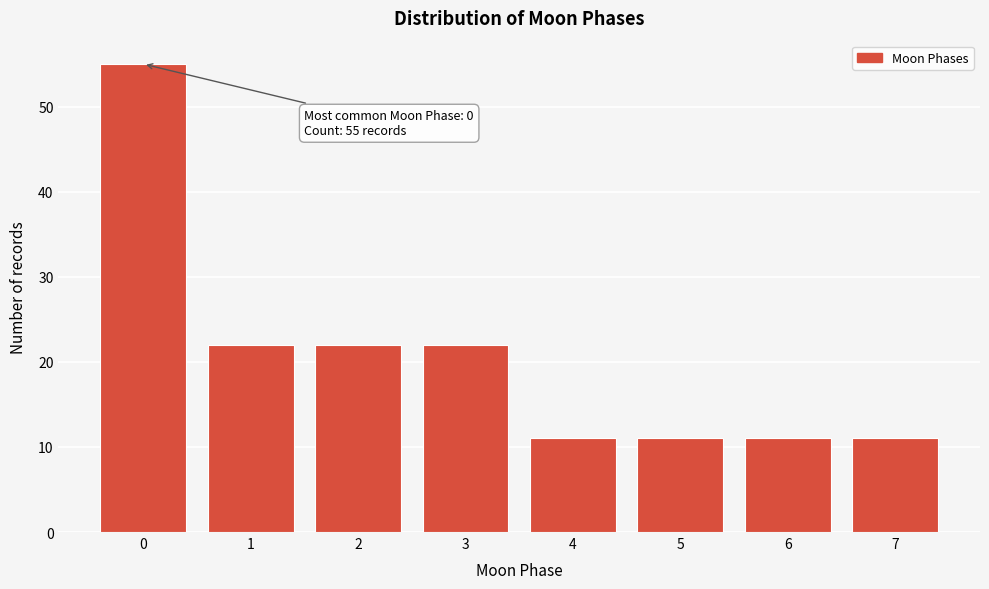

Reading left to right, list all the values displayed in this chart.

55	22	22	22	11	11	11	11